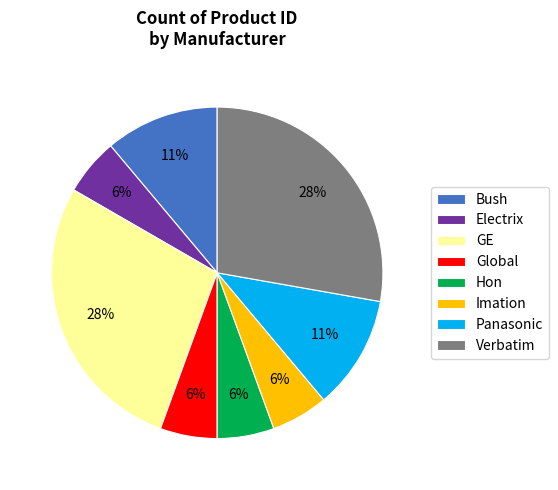

Is the sum of Hon and Verbatim greater than half?

No